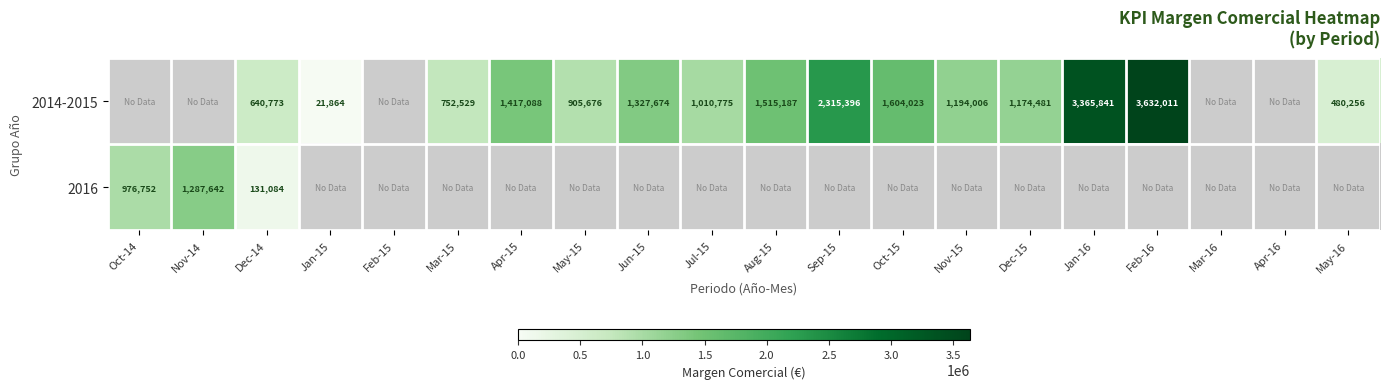

The value of 2014-2015 at Sep-15 is 2315396. True or false?

True